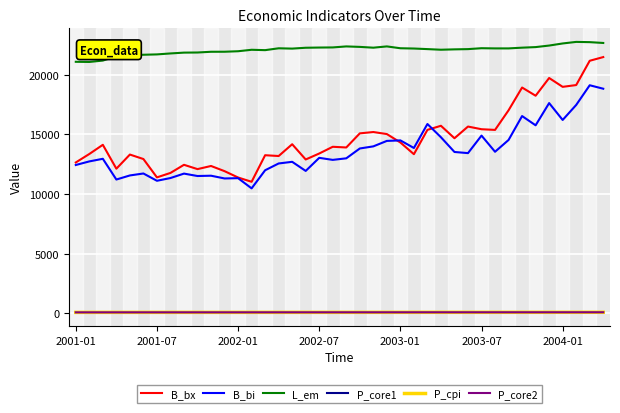

Which series has the largest total across all categories?

L_em